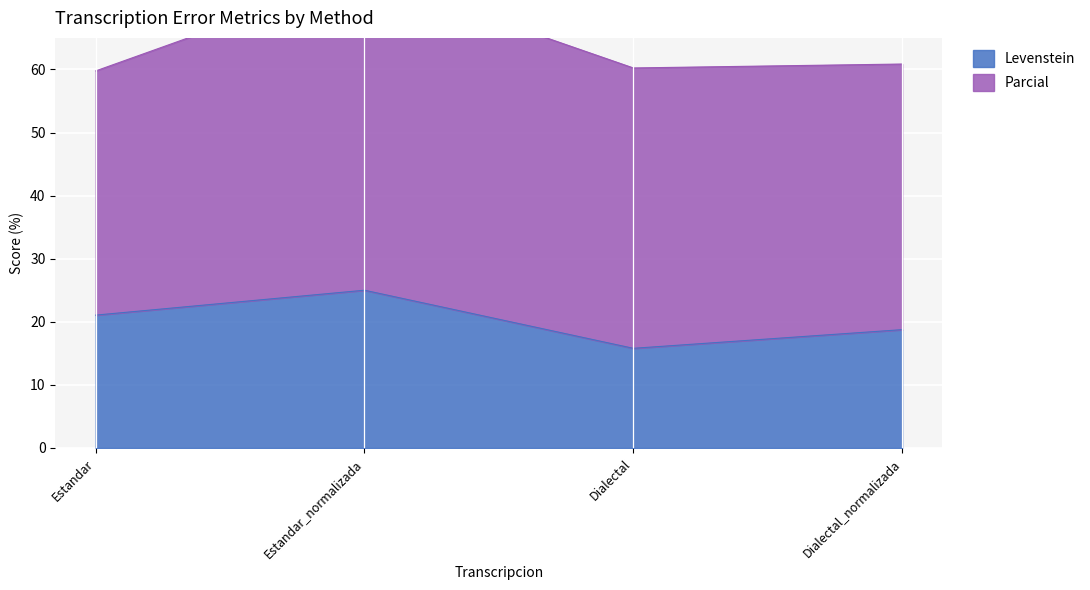

Rank the categories by value from highest to lowest.

Estandar_normalizada, Estandar, Dialectal_normalizada, Dialectal